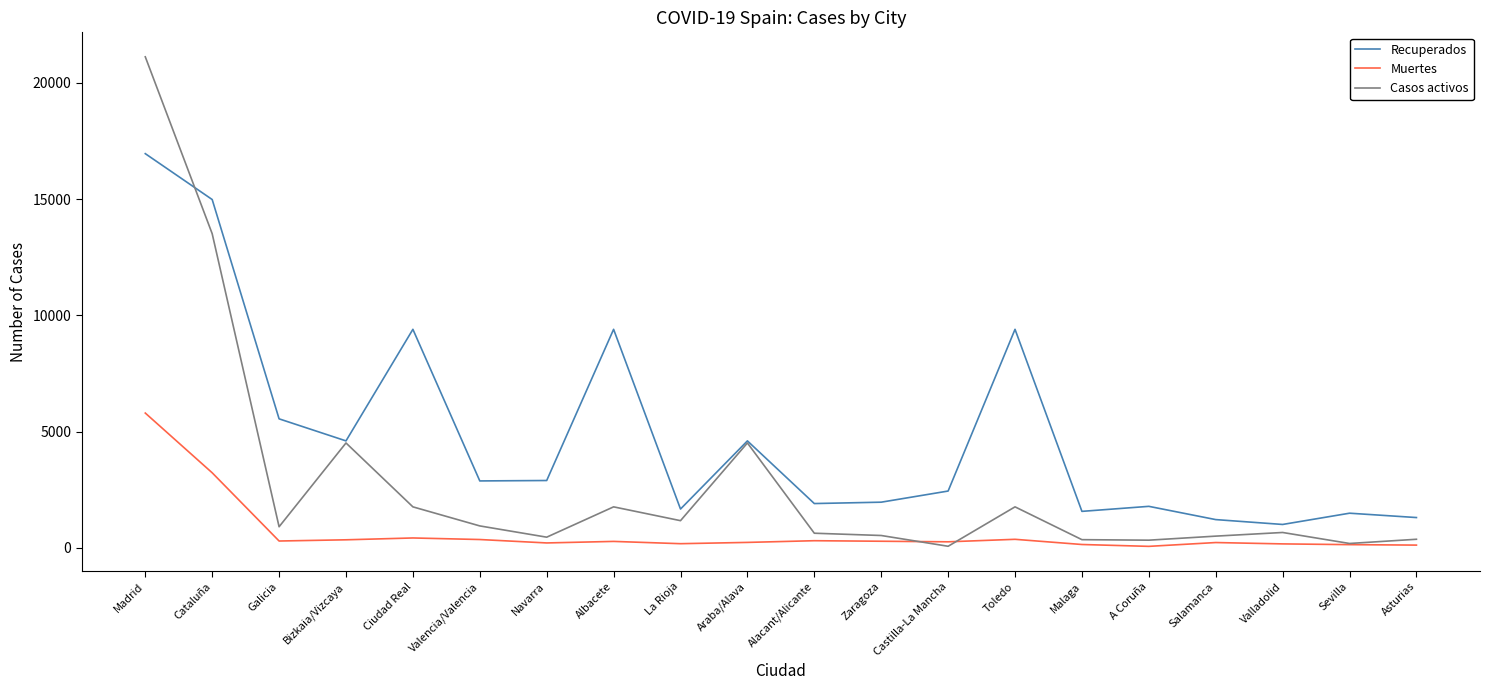

At which category does Recuperados reach its first local peak?

Ciudad Real